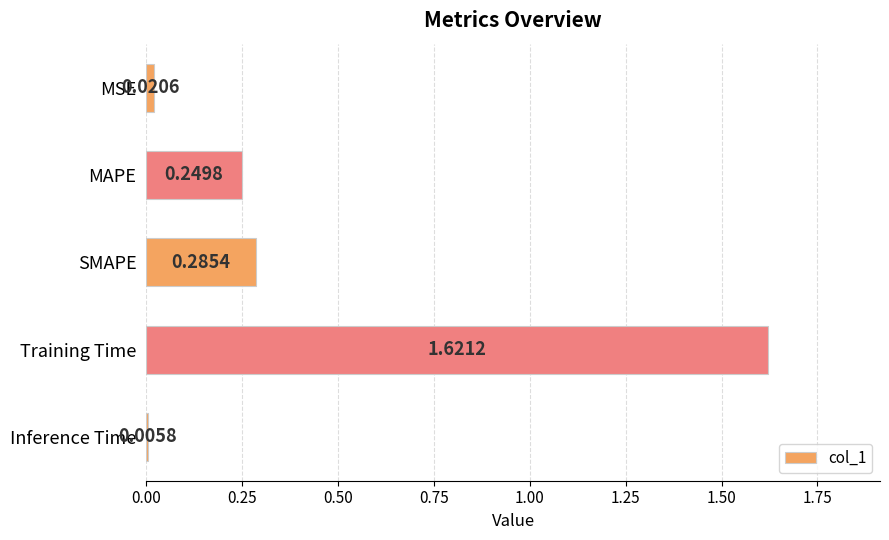

Which has a higher value, MAPE or SMAPE?

SMAPE